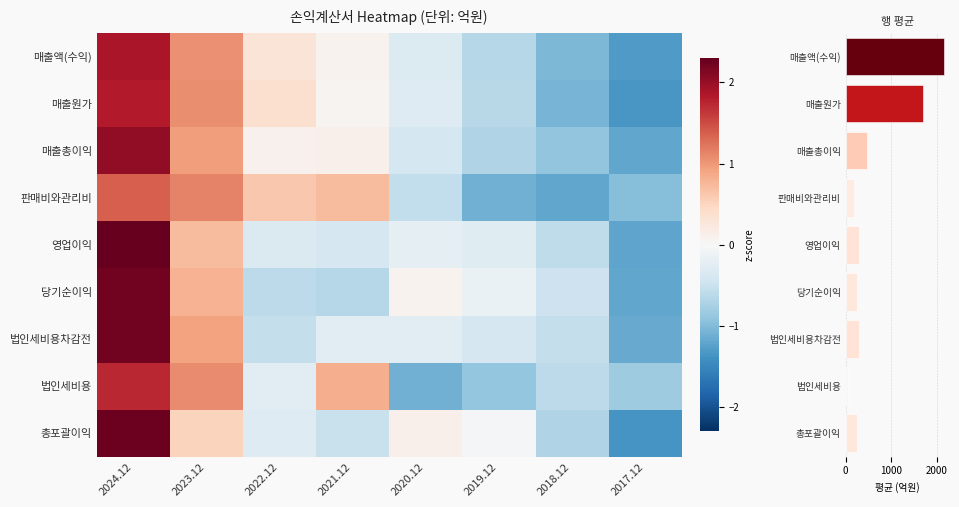

What is the difference between the second highest and second lowest values in the 매출원가 series?

2.1